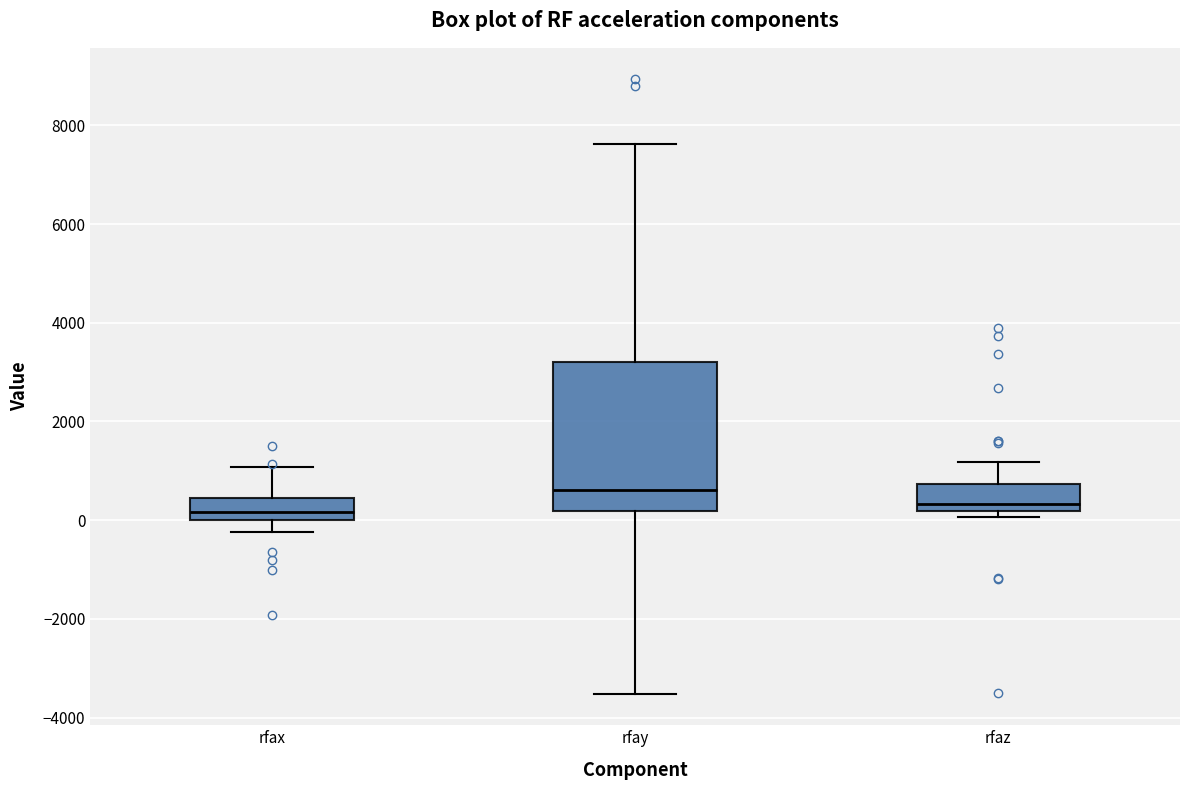

Which box is the tallest, from its lower edge to its upper edge?

rfay